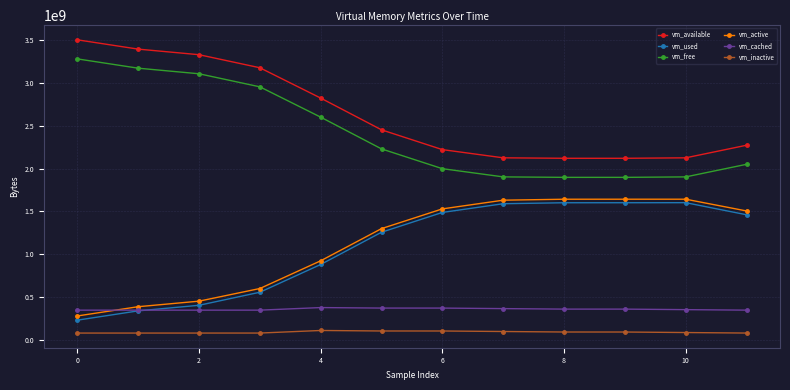

True or false: vm_inactive and vm_cached cross at least once.

False